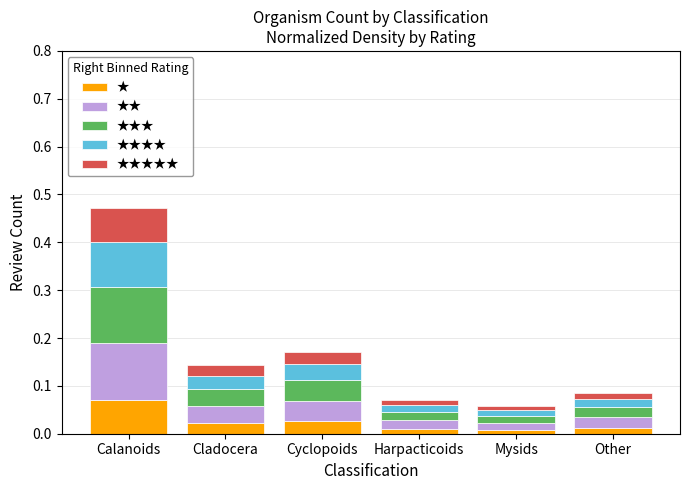

At which label does ★ reach its peak?

Calanoids